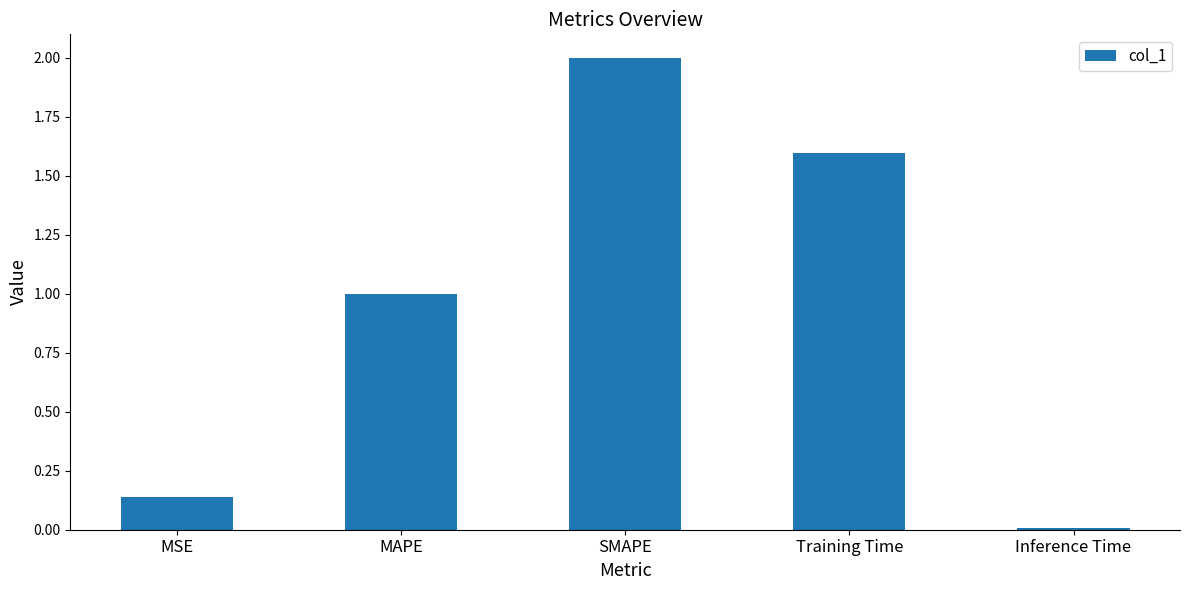

Read the value at Training Time.

1.6